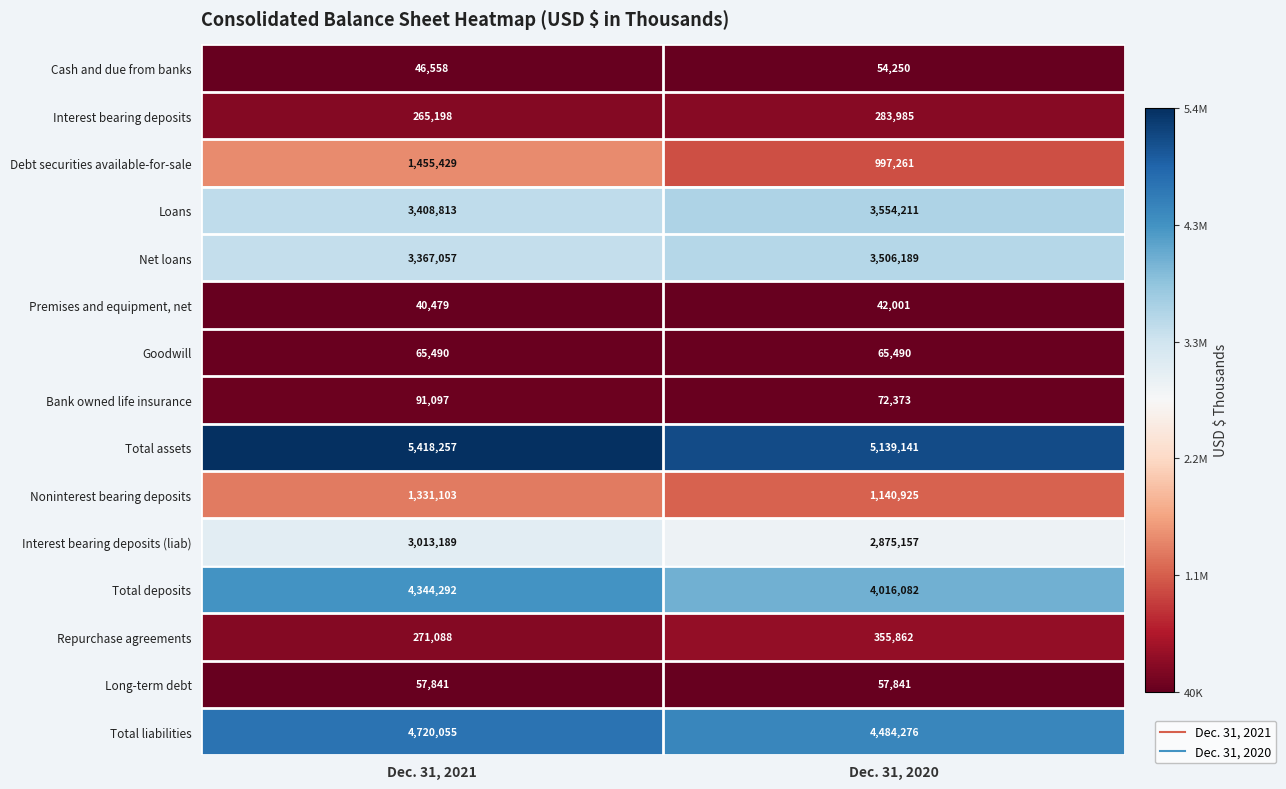

The value of Cash and due from banks at Dec. 31, 2020 is 20139. True or false?

False